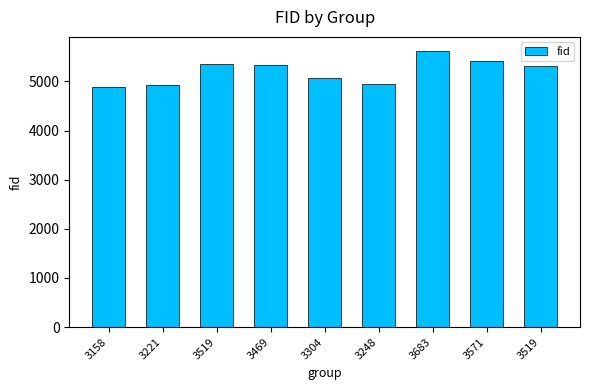

Where does the data first go above 5322?

3519